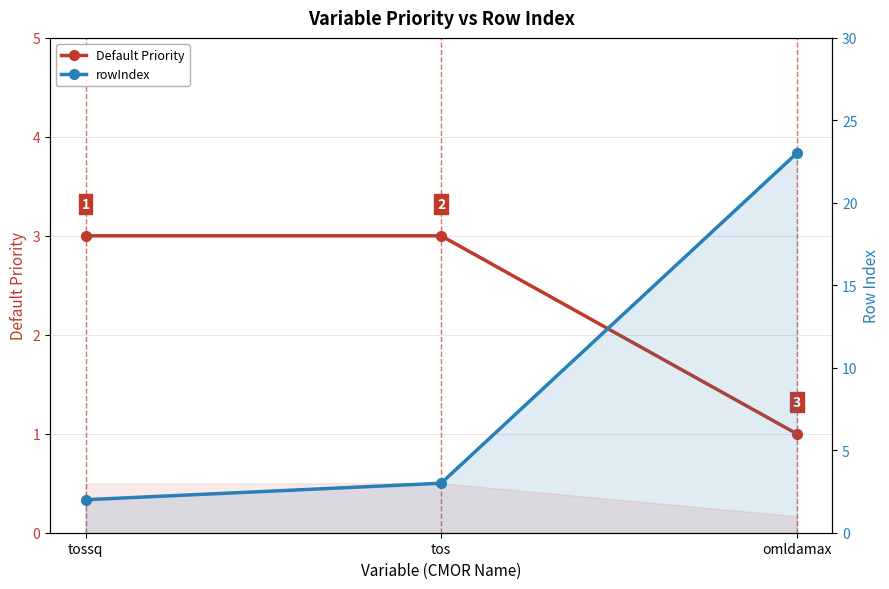

True or false: Default Priority has a value of 1 at tos.

False